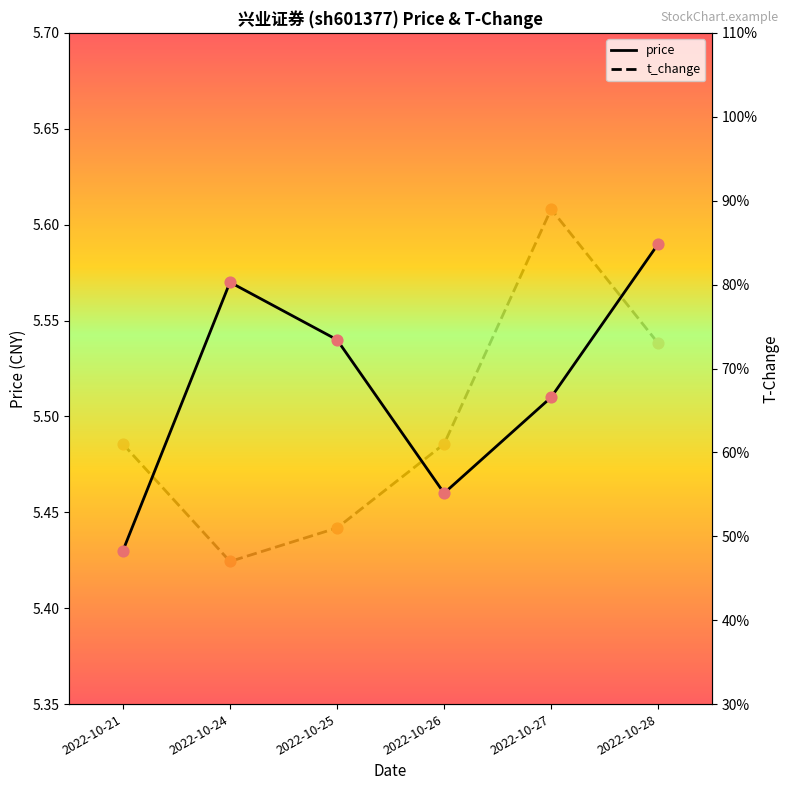

At which category is the sum across all series the highest?

2022-10-27